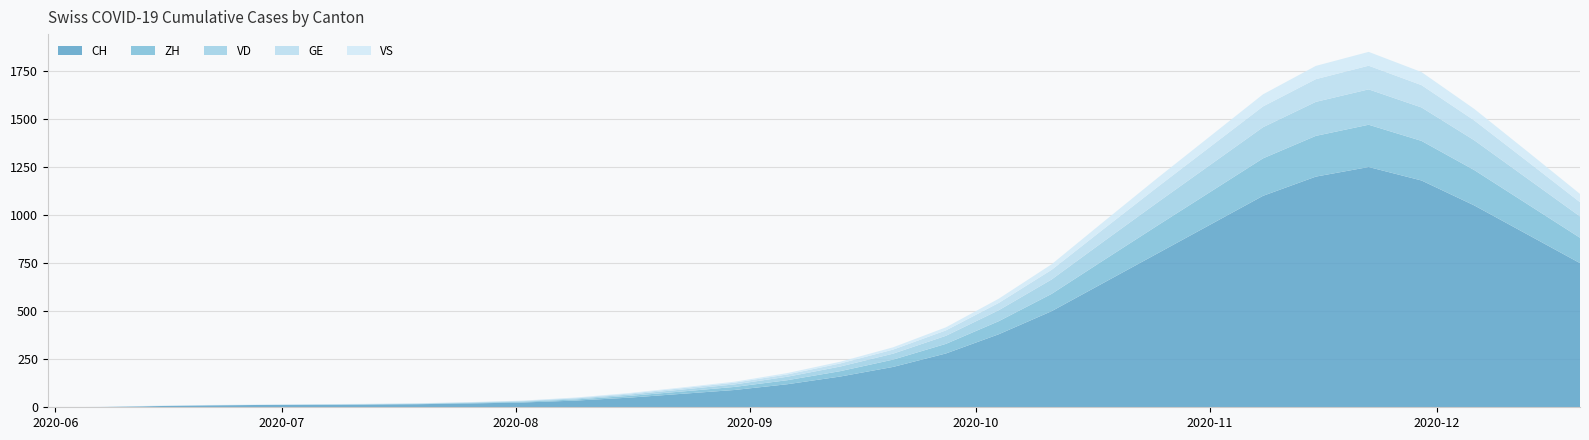

What is the sum of the VS values at 2020-09-20 and 2020-10-04?

34